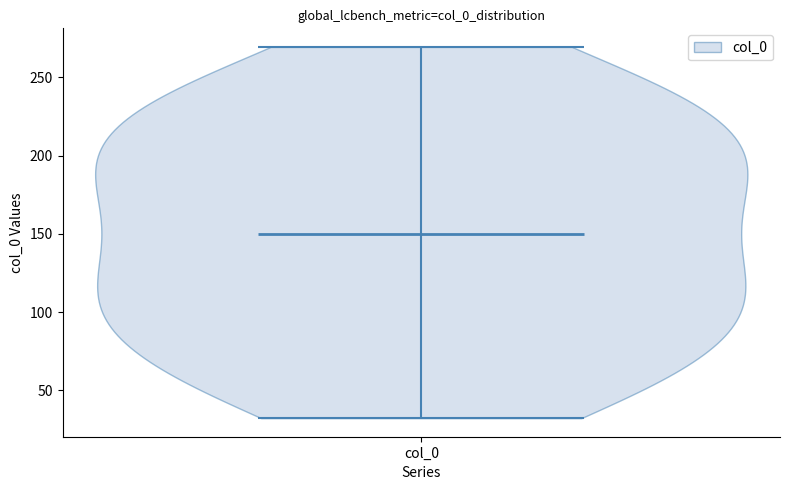

Read this violin plot against the y-axis: where its median line is, and the lowest and highest points the violin reaches. The values are not printed on the chart, so give them approximately, as read against the axis.

median line 150, lowest point 30, highest point 270